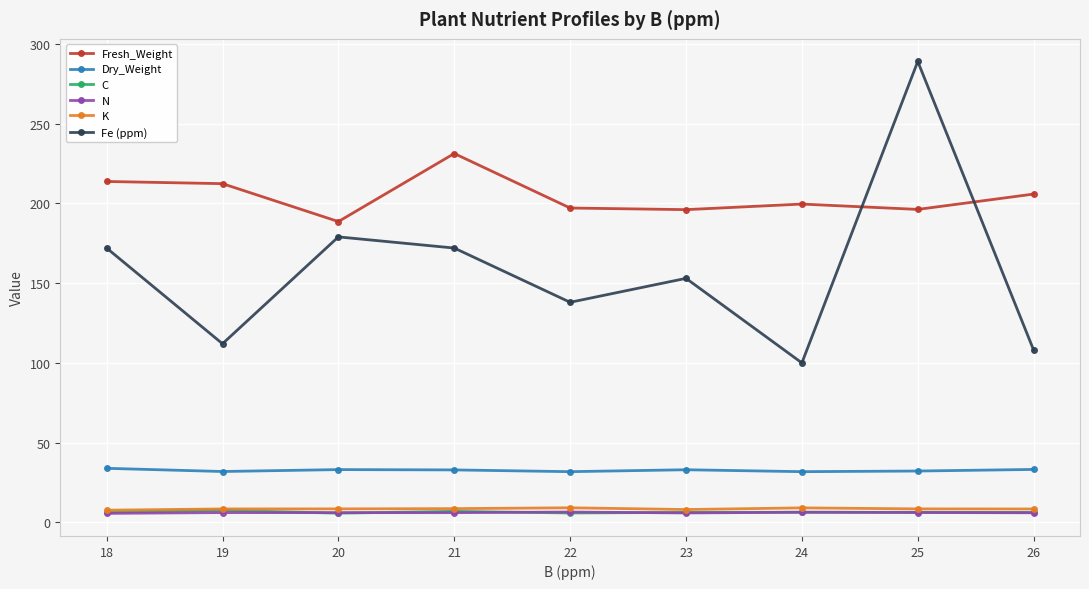

What is the lowest value of the N series?

5.7